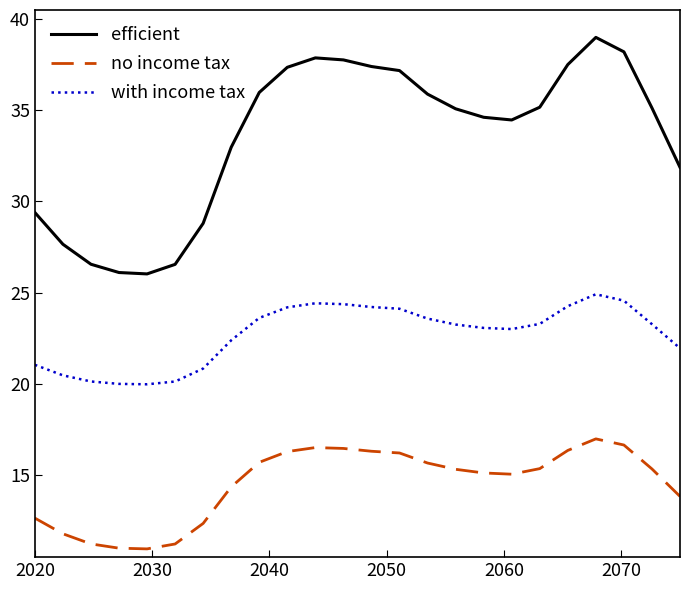

List the series in order of their overall mean, highest first.

efficient, with income tax, no income tax